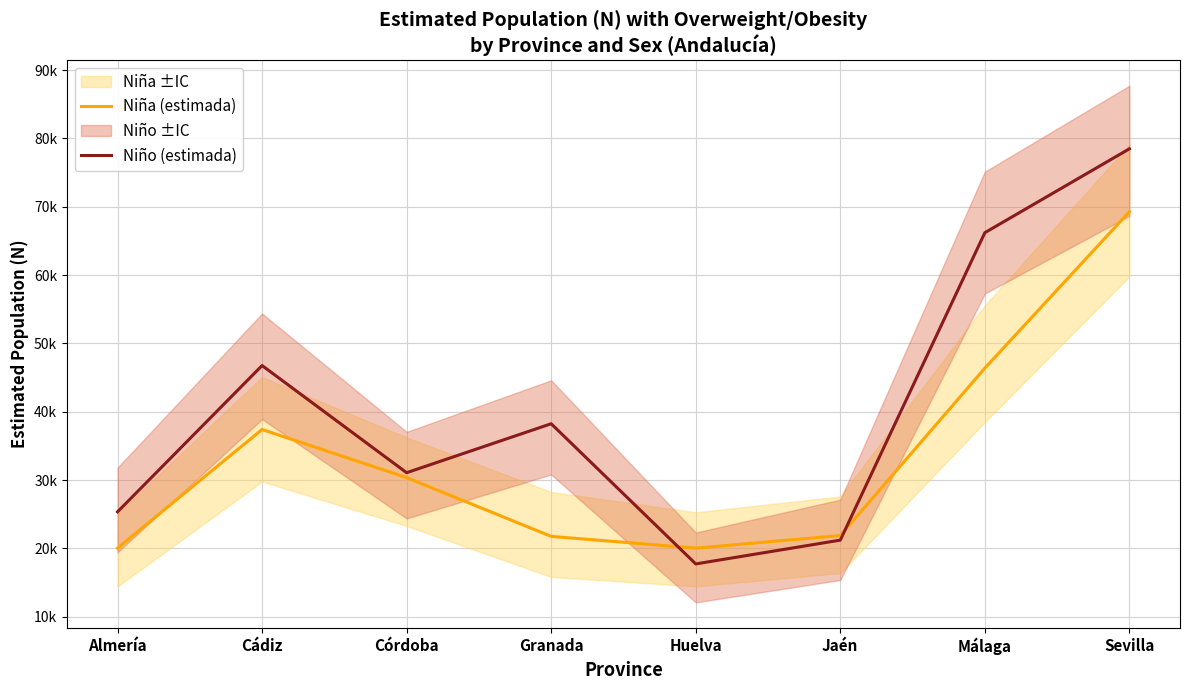

At which category does Niña (estimada) reach its first local valley?

Huelva